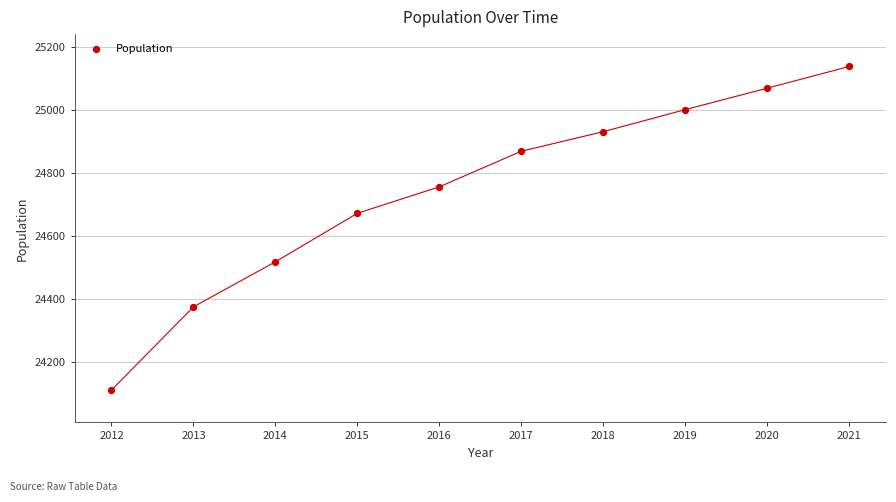

What is the range of X values (max minus min)?

9